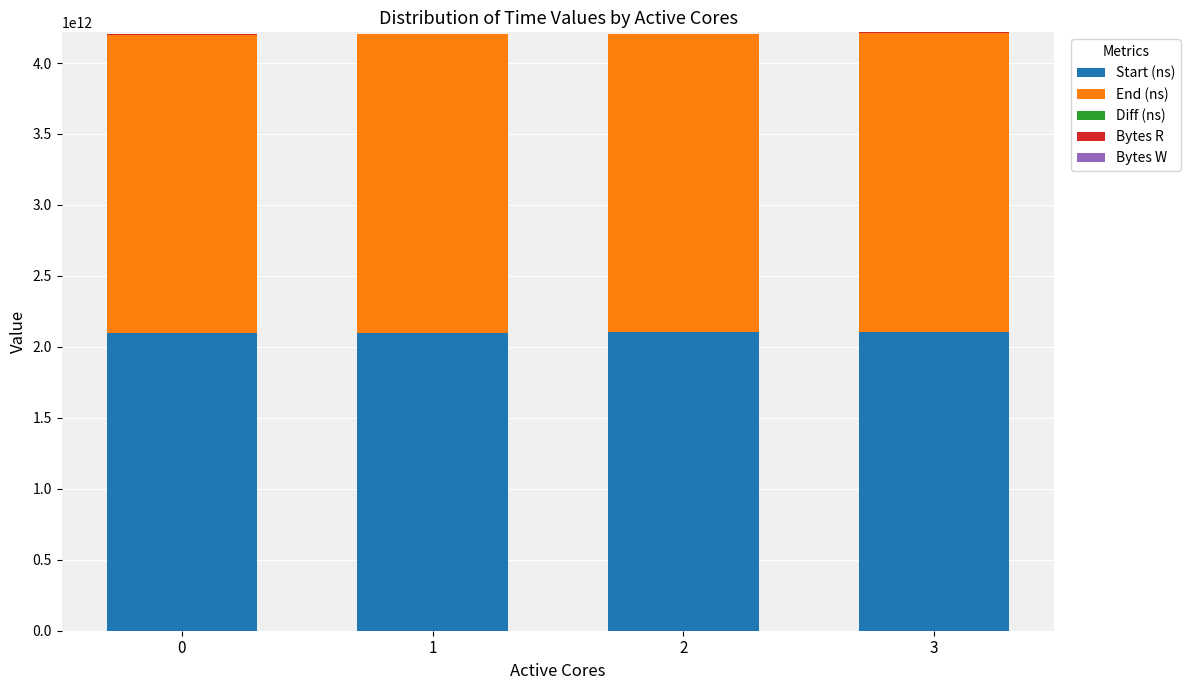

What is the maximum value for Start (ns)?

2102635315189